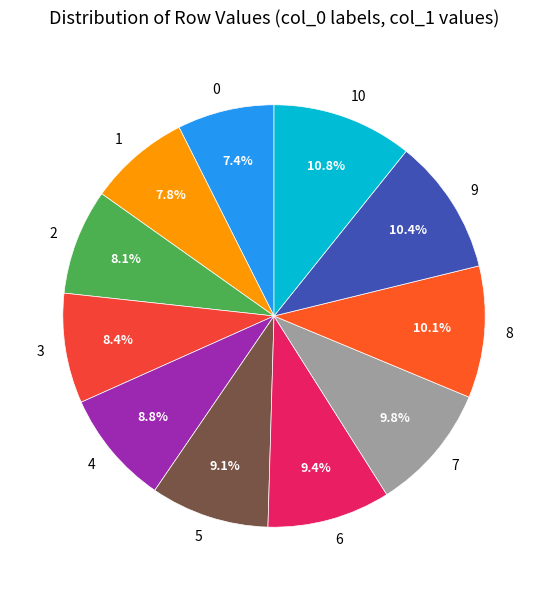

What percentage is NOT represented by 5?

90.9%